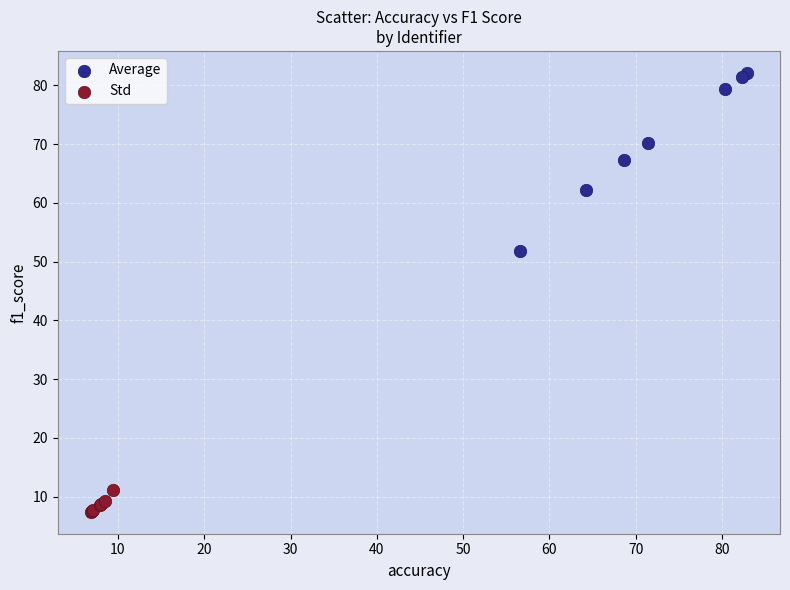

Which series contains the highest Y value?

Average